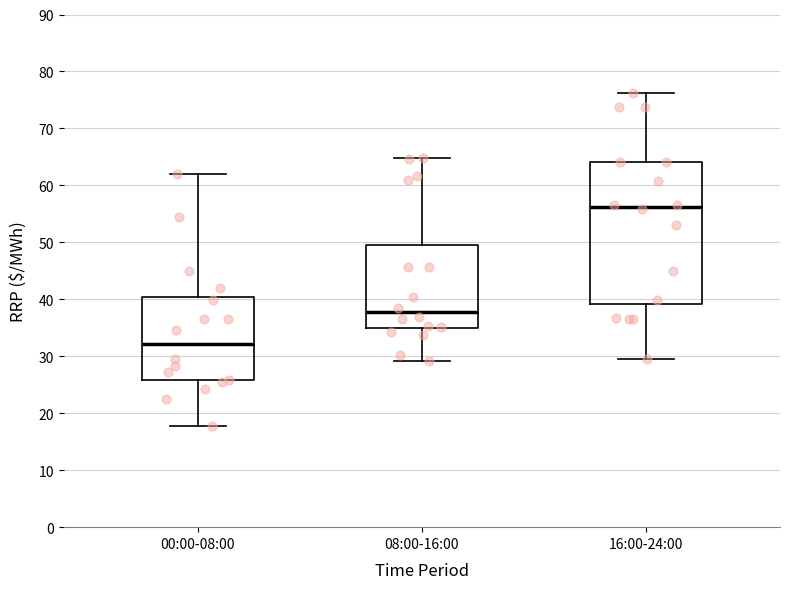

Where does the upper whisker of the box for 00:00-08:00 end on the y-axis? The values are not printed on the chart, so give them approximately, as read against the axis.

62